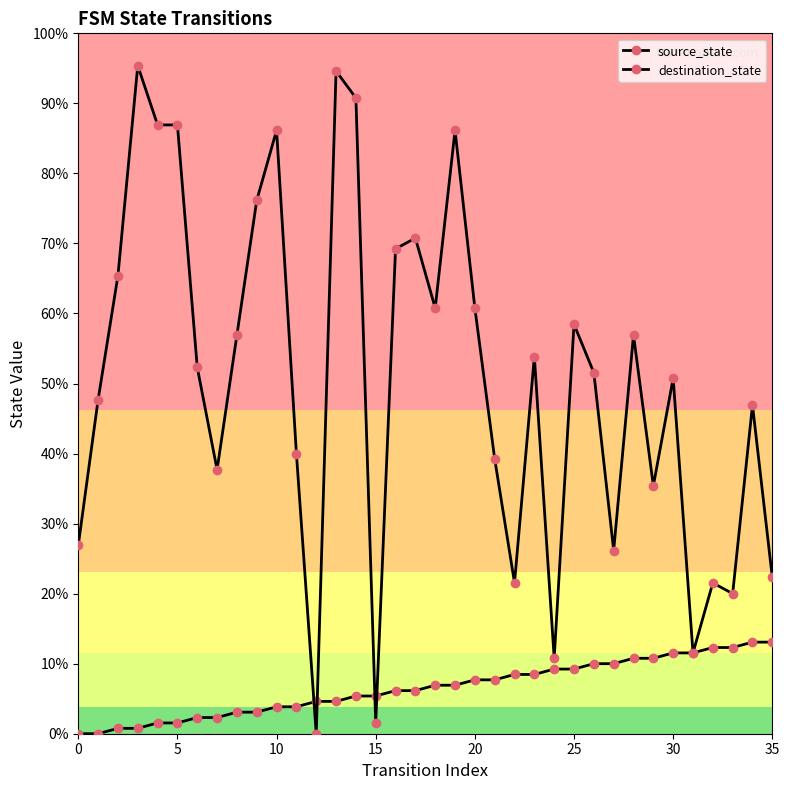

Is this an area chart (filled region under the line)?

No